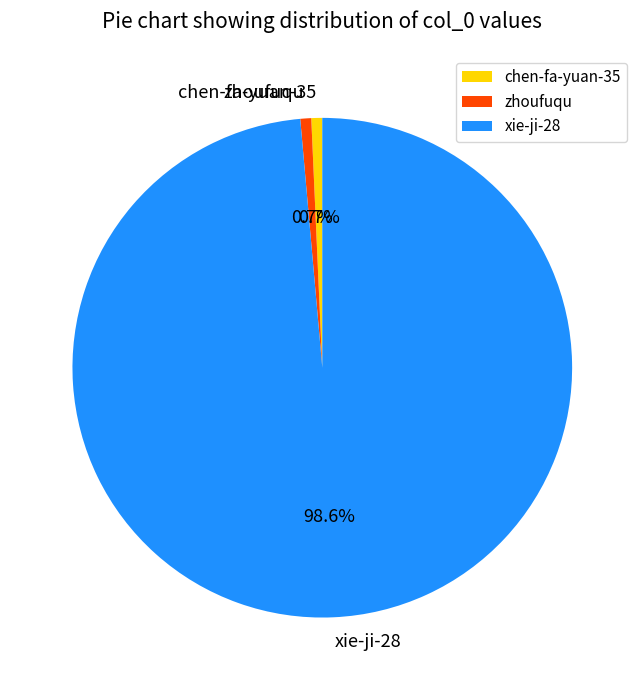

What is the total percentage of chen-fa-yuan-35 and zhoufuqu?

1.4%